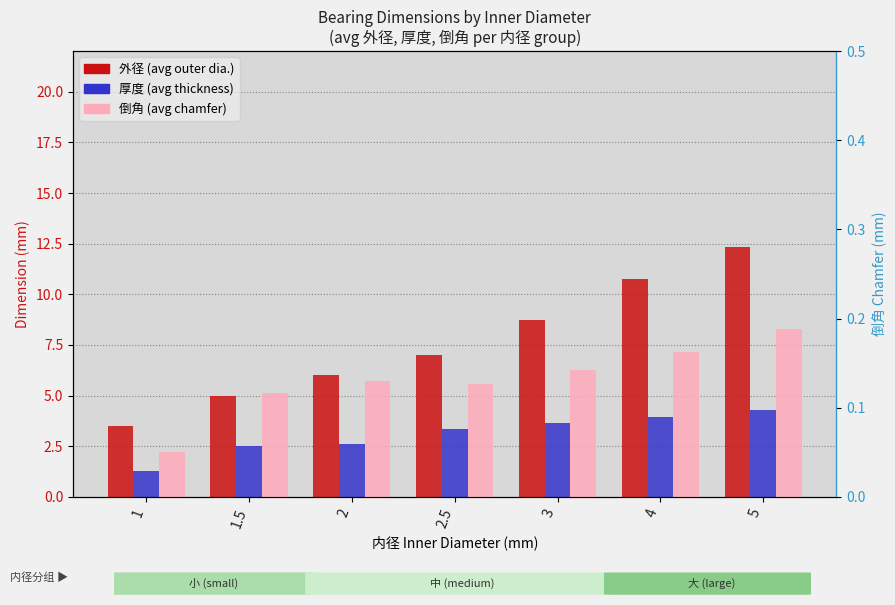

List the labels in order of 外径 (avg) value, smallest first.

1, 1.5, 2, 2.5, 3, 4, 5